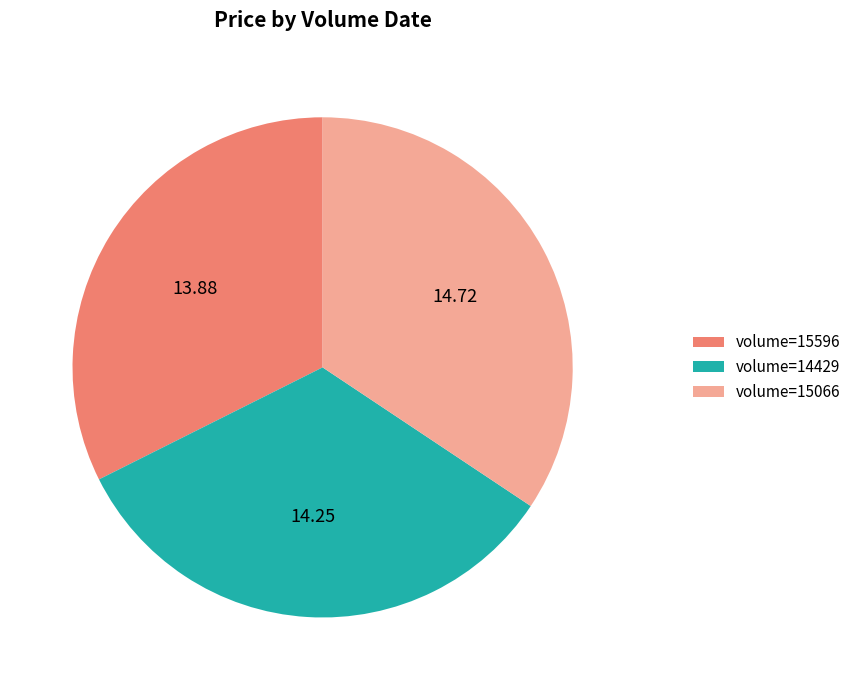

How many slices are in this pie chart?

3